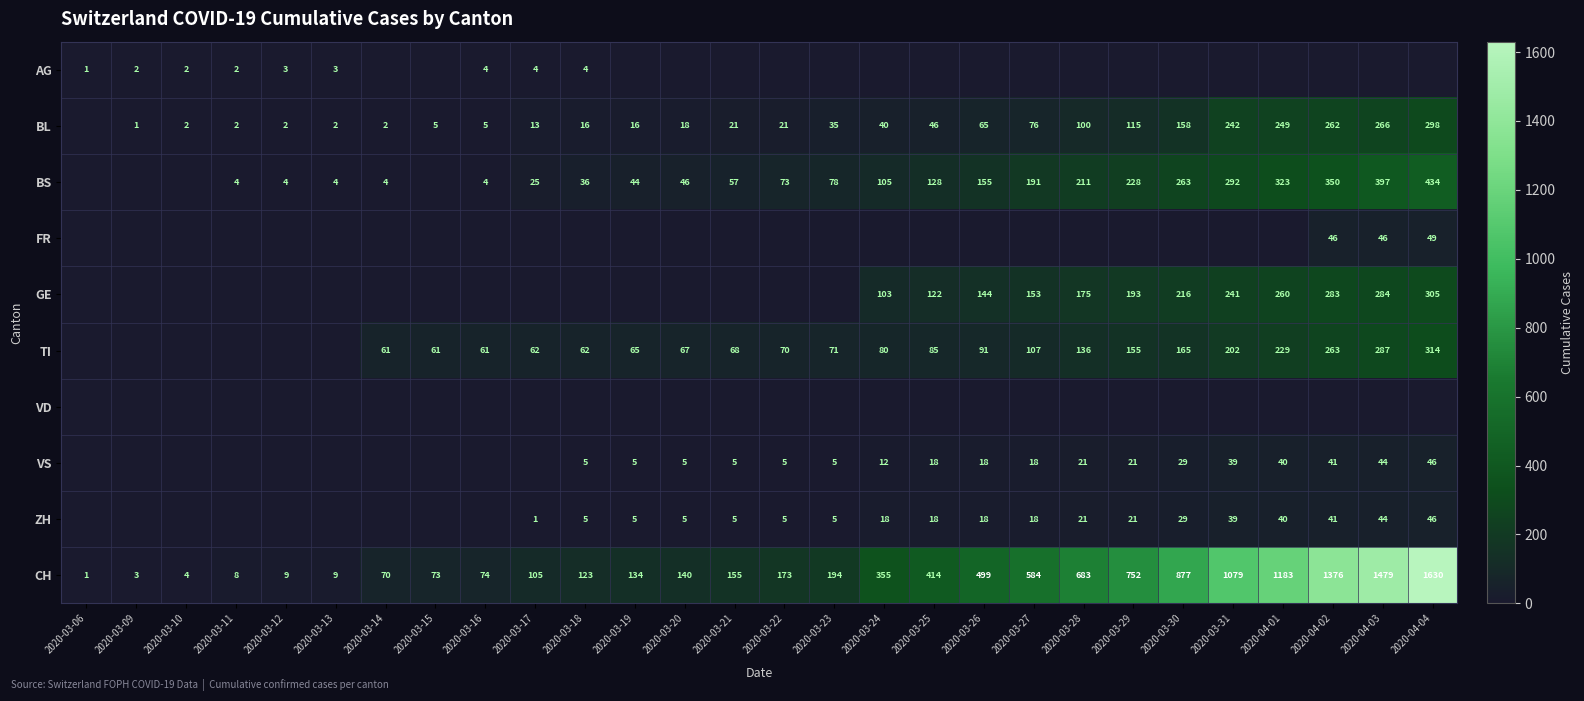

True or false: ZH has a value of 10 at 2020-03-26.

False